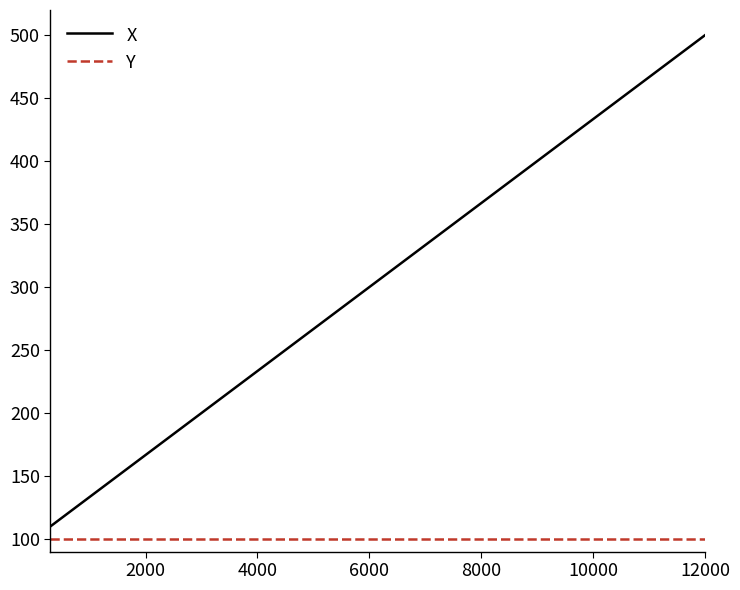

What is the smallest value displayed?

100